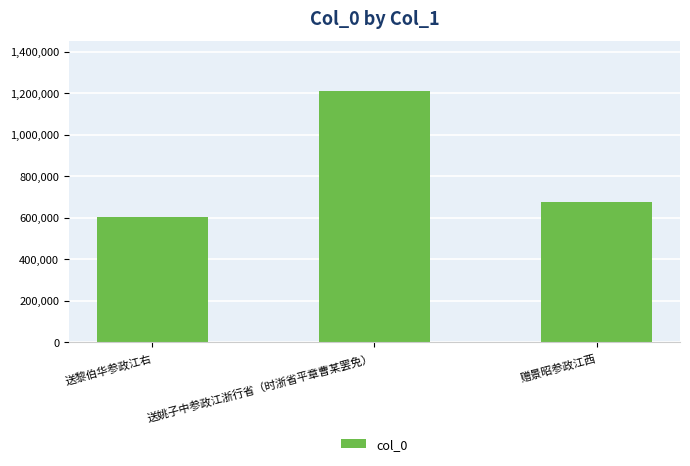

How many categories are shown in the chart?

3